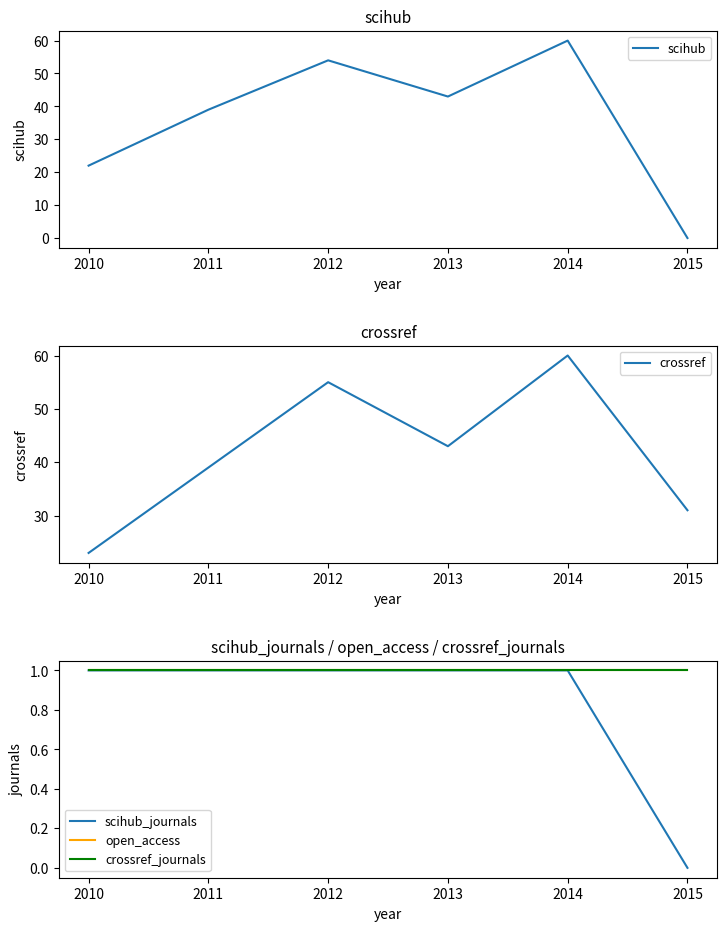

The value of scihub at 2015 is 0. True or false?

True